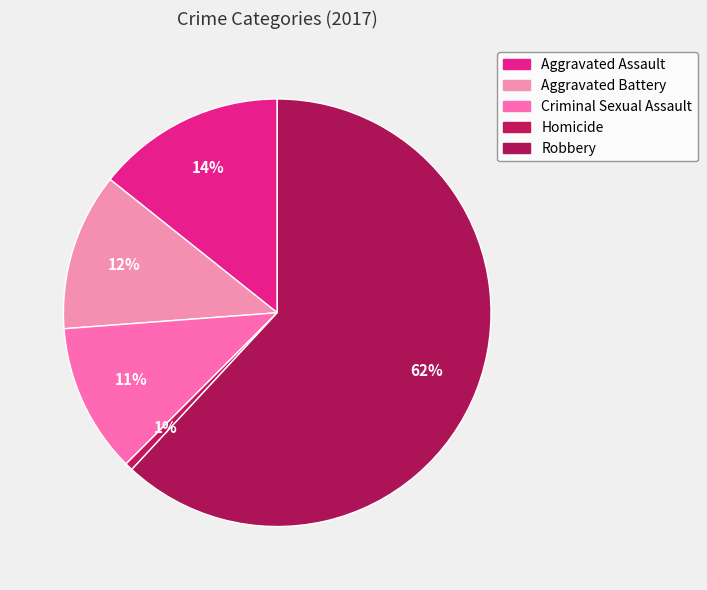

What is the majority slice?

Robbery